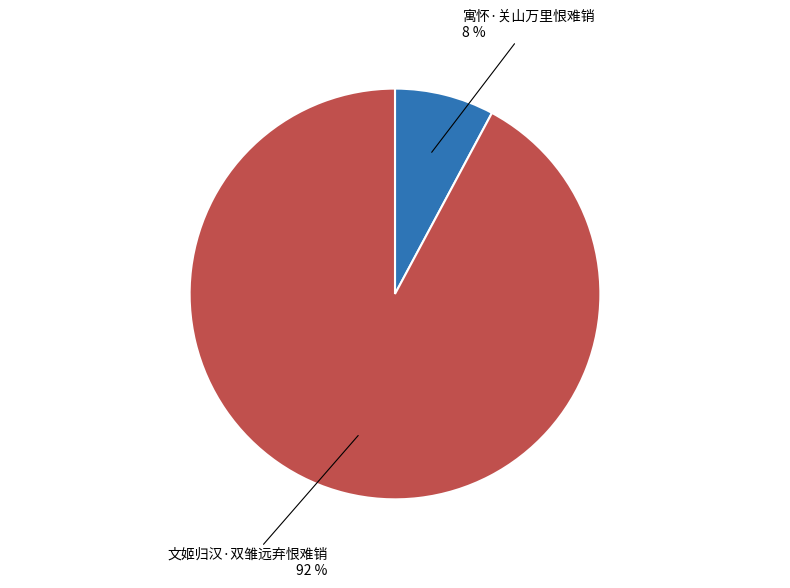

To the nearest percent, what is the average slice percentage?

50%